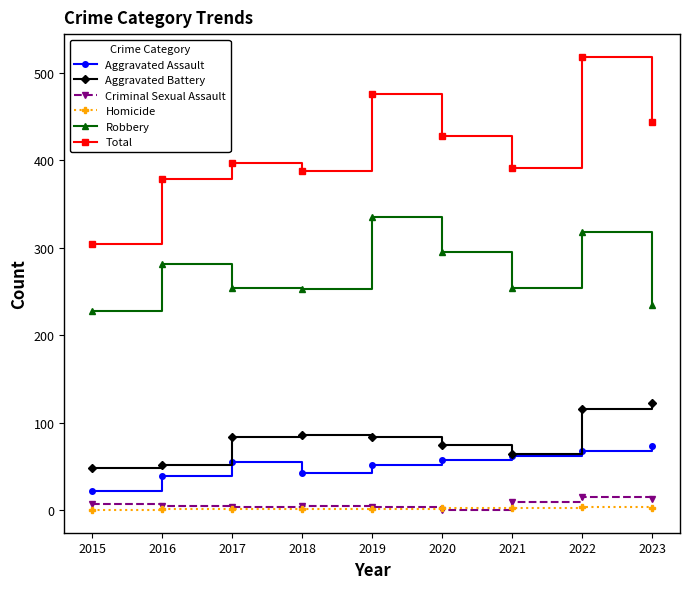

At which label does Robbery reach its minimum?

2015